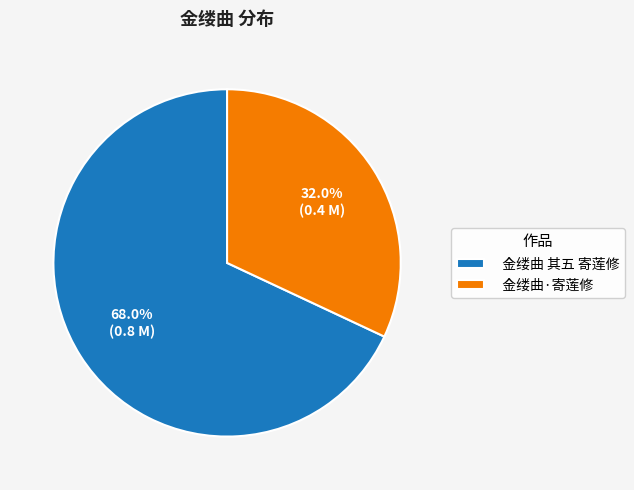

Approximately how many times larger is the value at 金缕曲·寄莲修 compared to 金缕曲 其五 寄莲修?

0.5